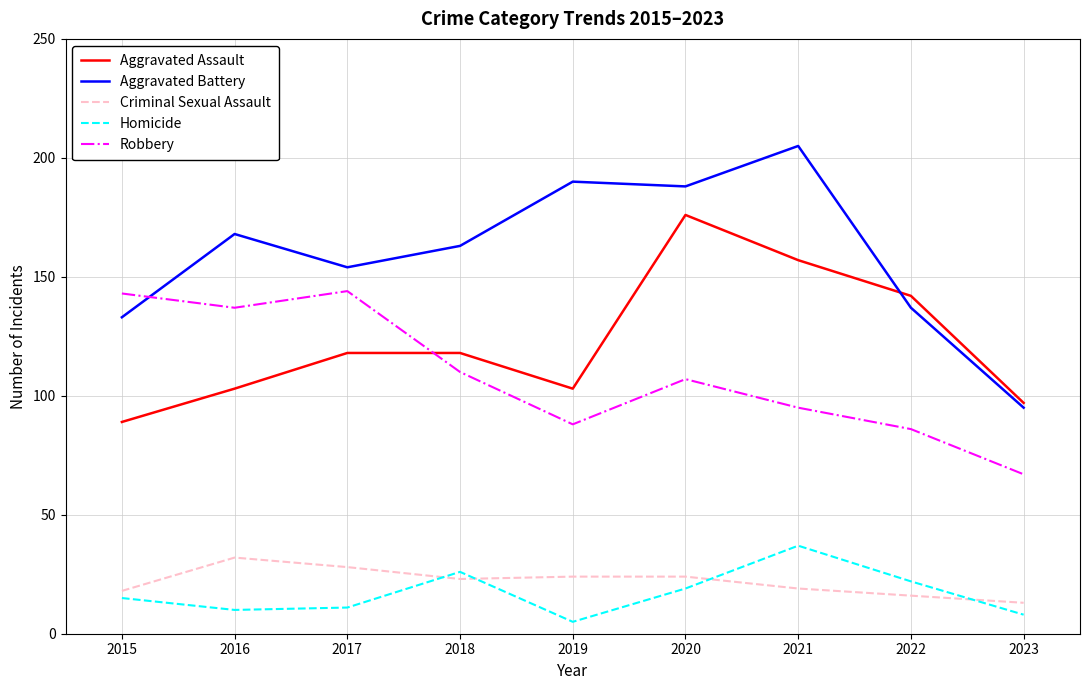

The Aggravated Assault series shows 243 at 2019. True or false?

False